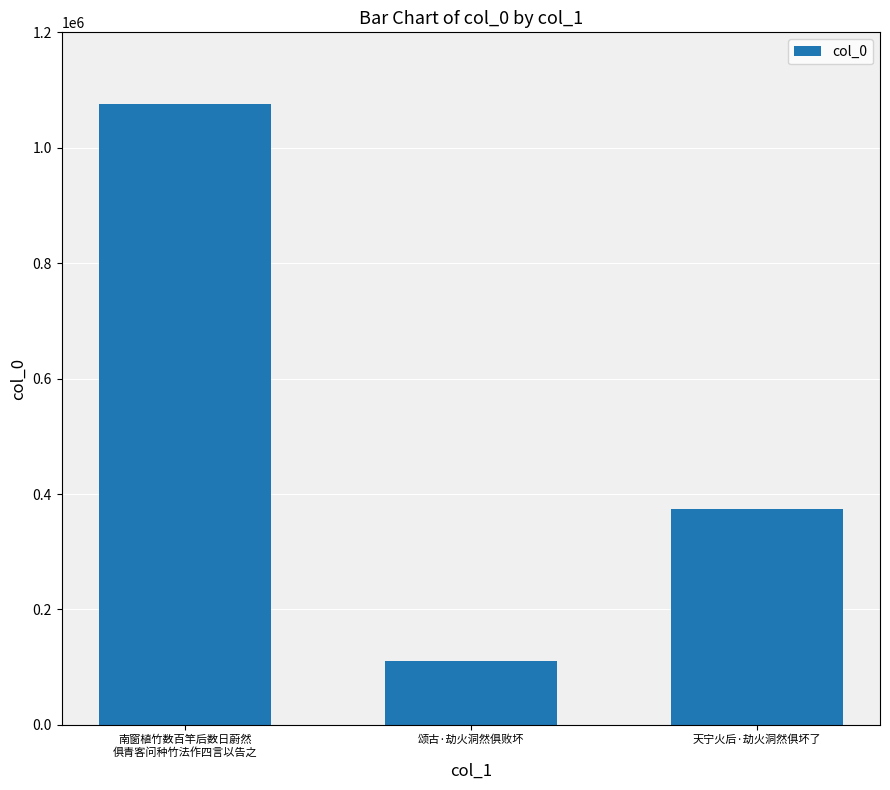

What is the ratio of the value at 天宁火后·劫火洞然俱坏了 to the value at 颂古·劫火洞然俱败坏?

3.4